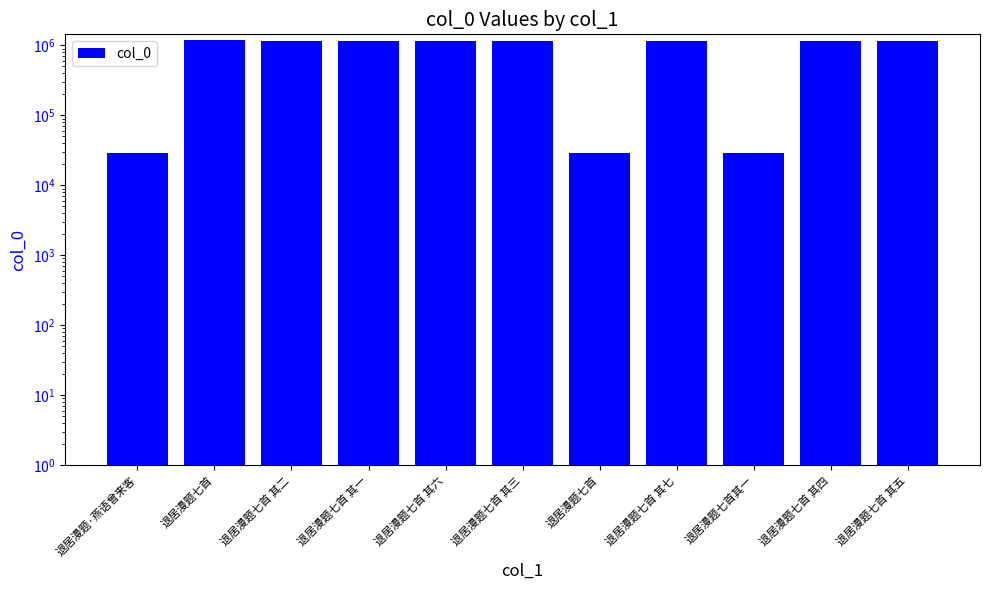

What is the difference between the values at 退居漫题七首 and 退居漫题七首 其七?

39261